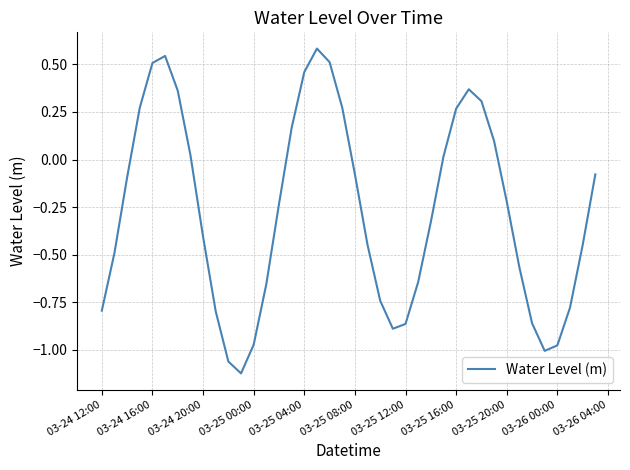

What is the difference between the maximum and minimum values?

1.7